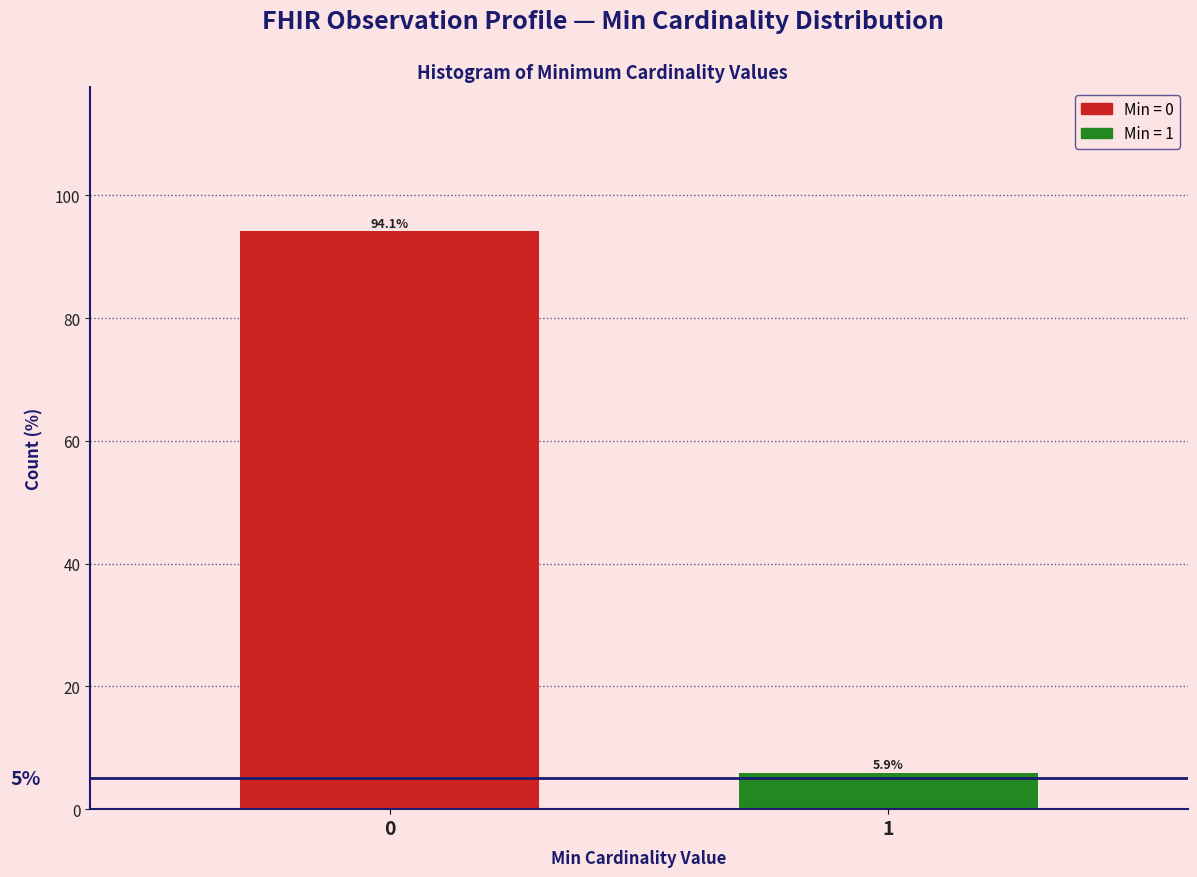

Reading left to right, list all the values displayed in this chart.

0=94.1	1=5.9